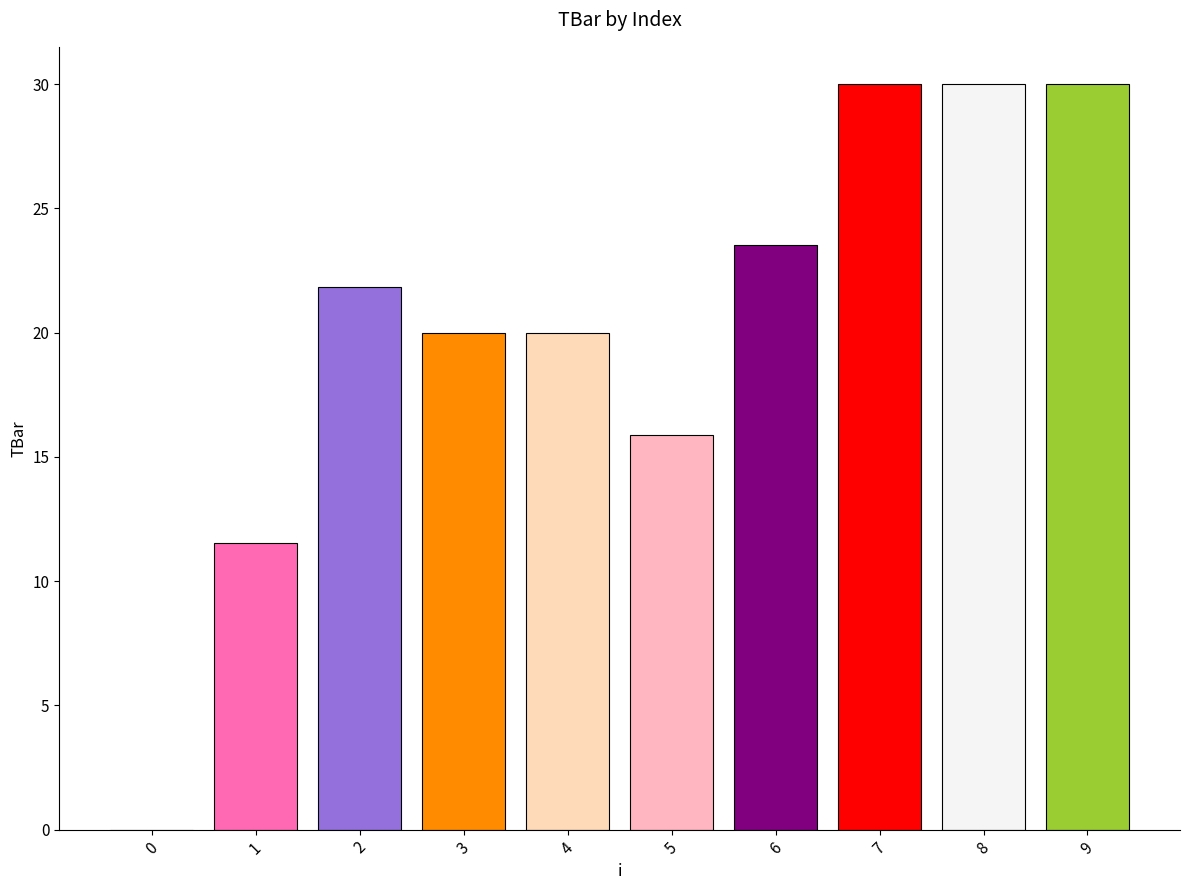

What is the sum of the values at 0 and 6?

23.5